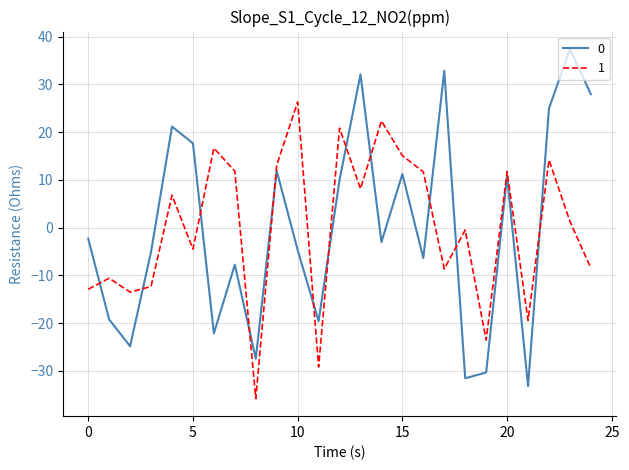

What is the difference between the maximum and minimum values in the 0 series?

70.6